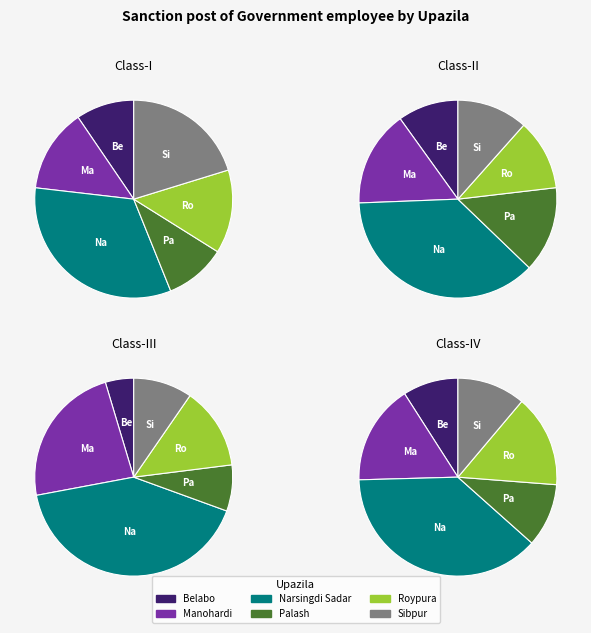

Does Belabo represent more than half of the total?

No